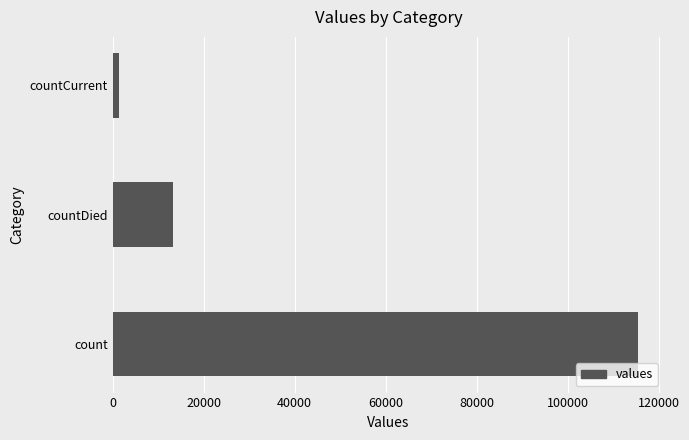

Does the chart contain stacked bars?

No